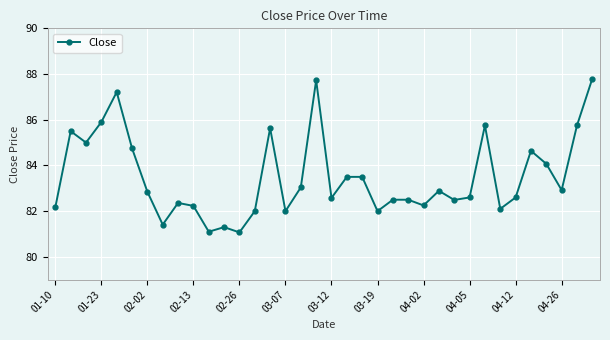

How many data points does each series have?

36